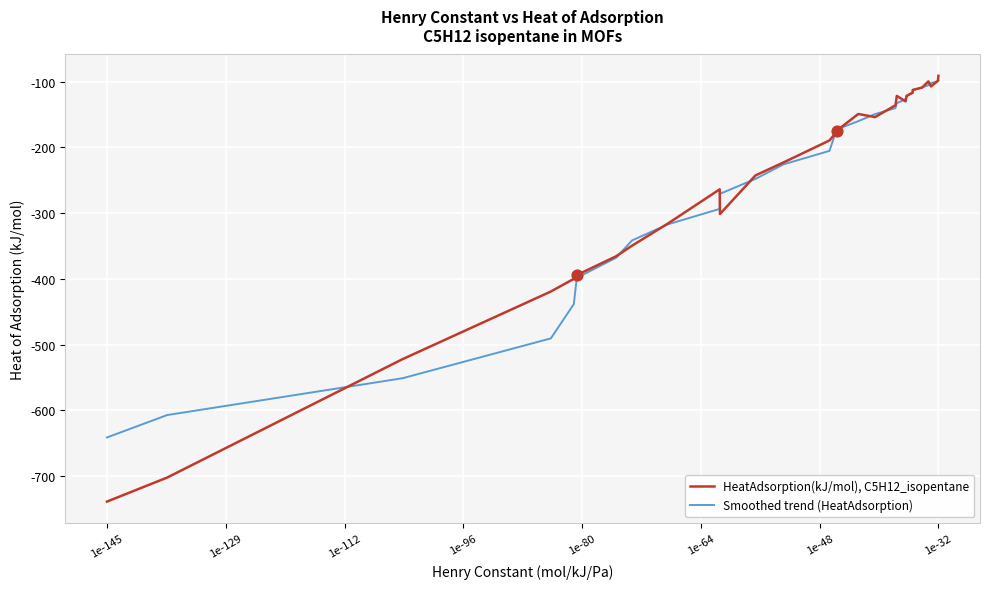

What is the highest value of the Smoothed trend (HeatAdsorption) series?

-98.0